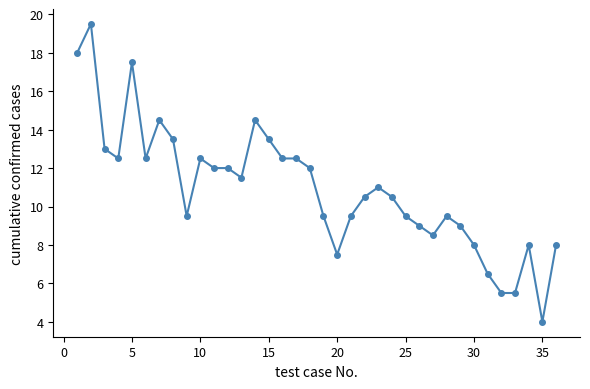

What is the difference between the maximum and second lowest values?

14.0